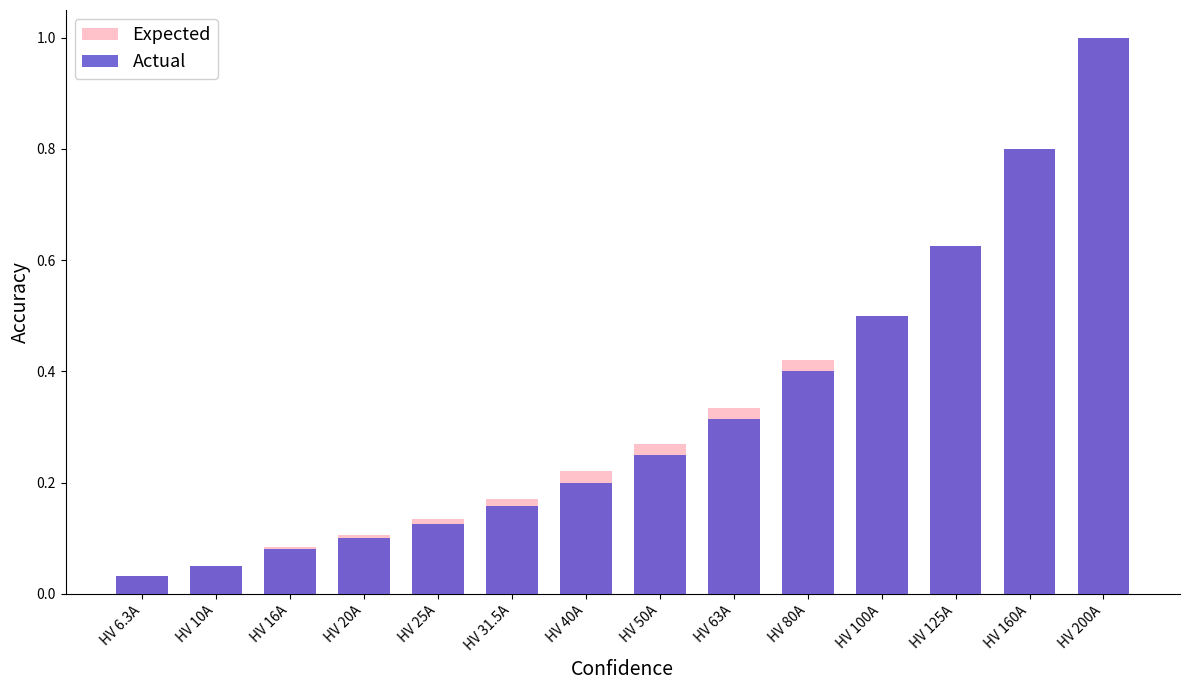

What is the label of the 1st bar from the right?

HV 200A